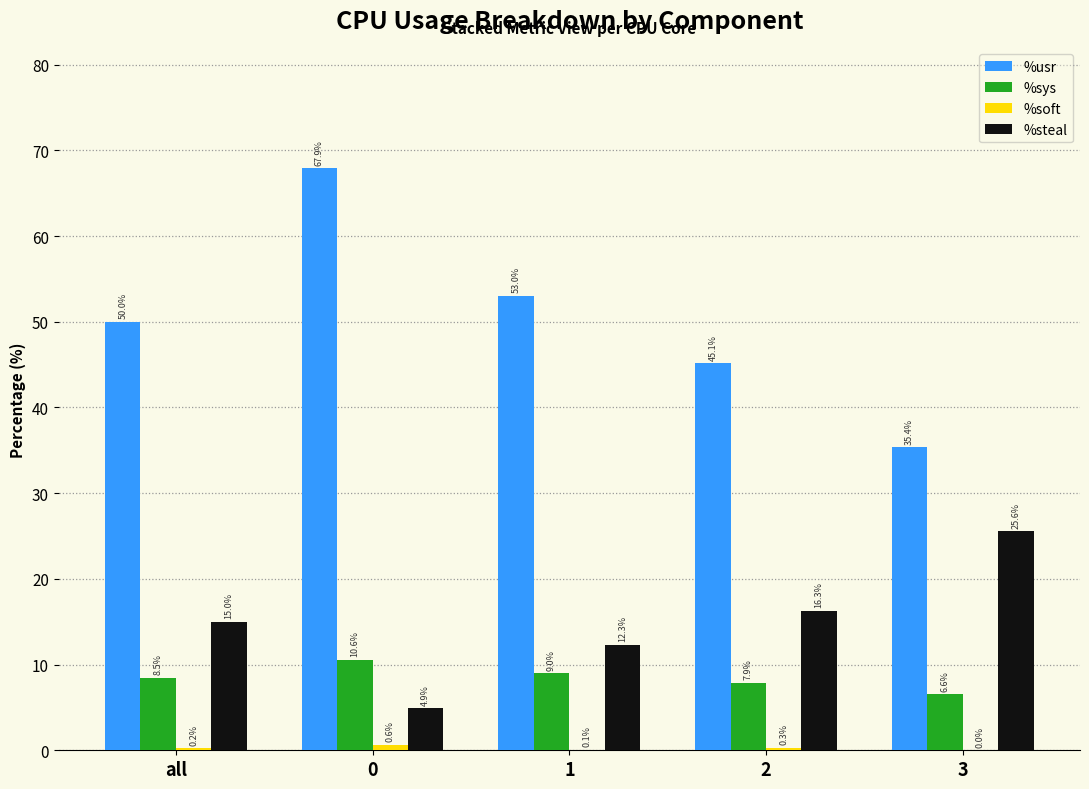

Which series has the largest total across all categories?

%usr